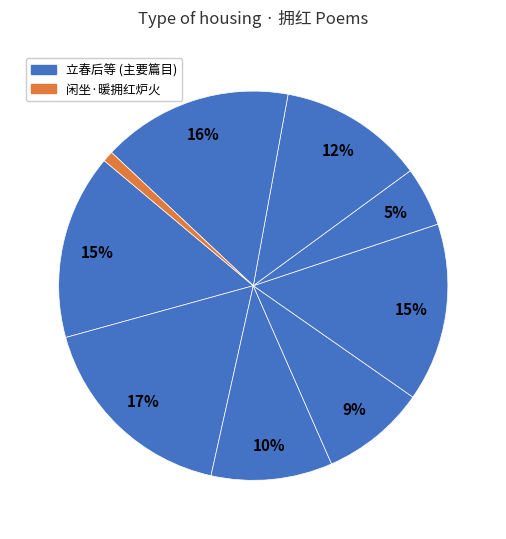

Does any single category account for the majority?

No